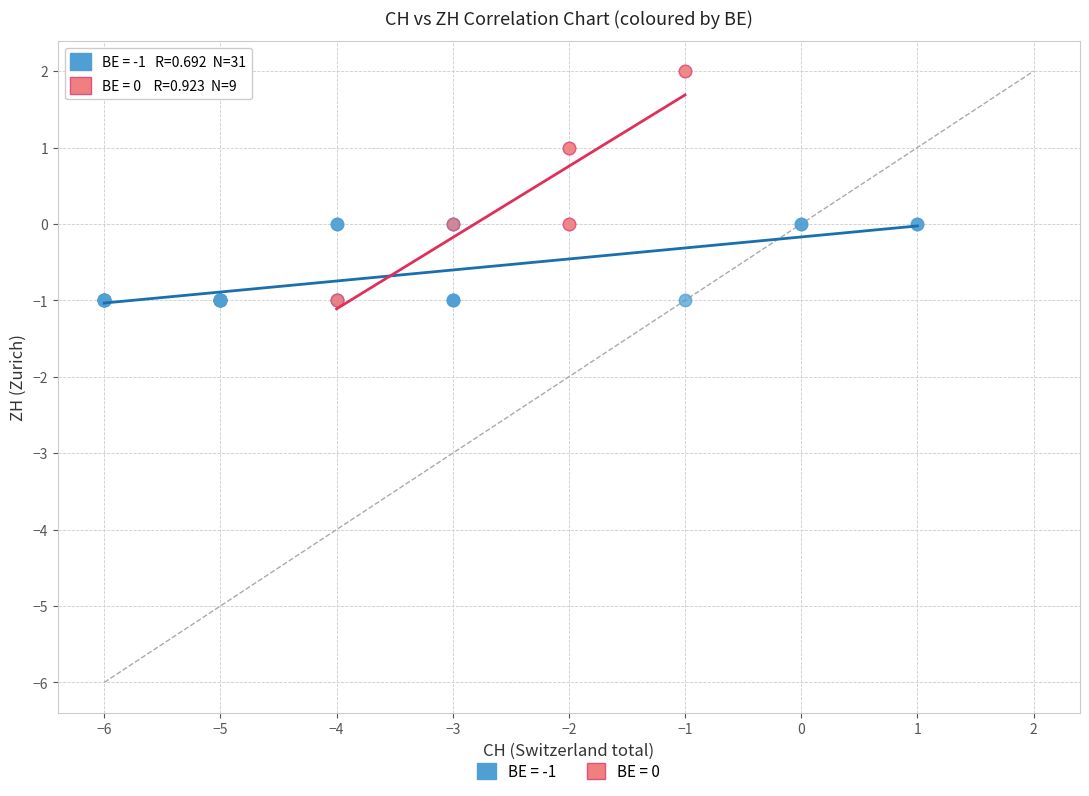

Which series has the largest Y range (max minus min)?

BE = 0